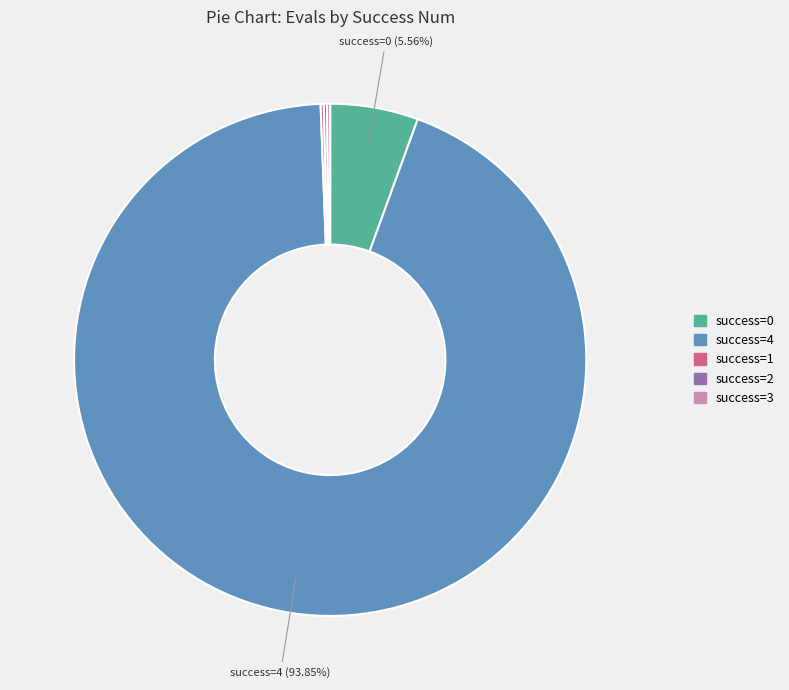

To the nearest percent, what is the difference between the largest and smallest slice percentages?

94%